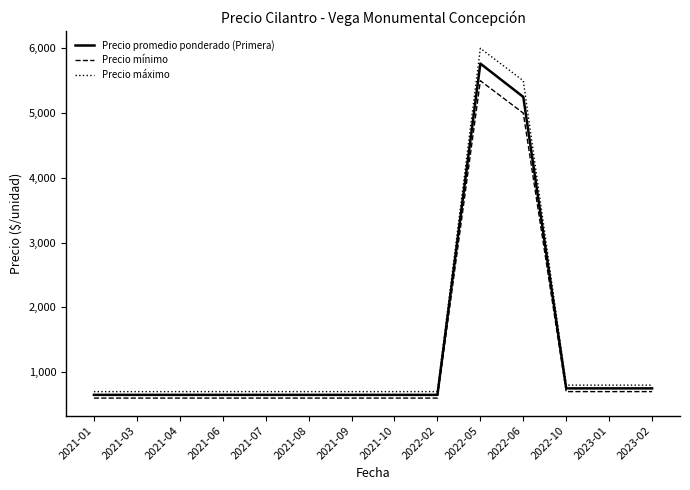

Does the chart have visible grid lines?

No